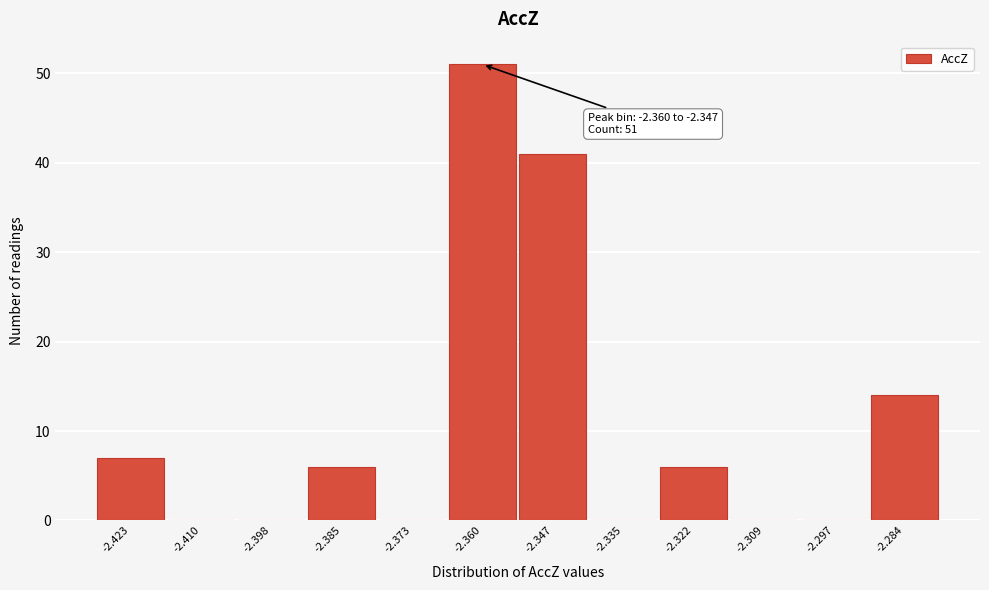

Reading left to right, list all the values displayed in this chart.

-2.423=7	-2.410=0	-2.398=0	-2.385=6	-2.373=0	-2.360=51	-2.347=41	-2.335=0	-2.322=6	-2.309=0	-2.297=0	-2.284=14